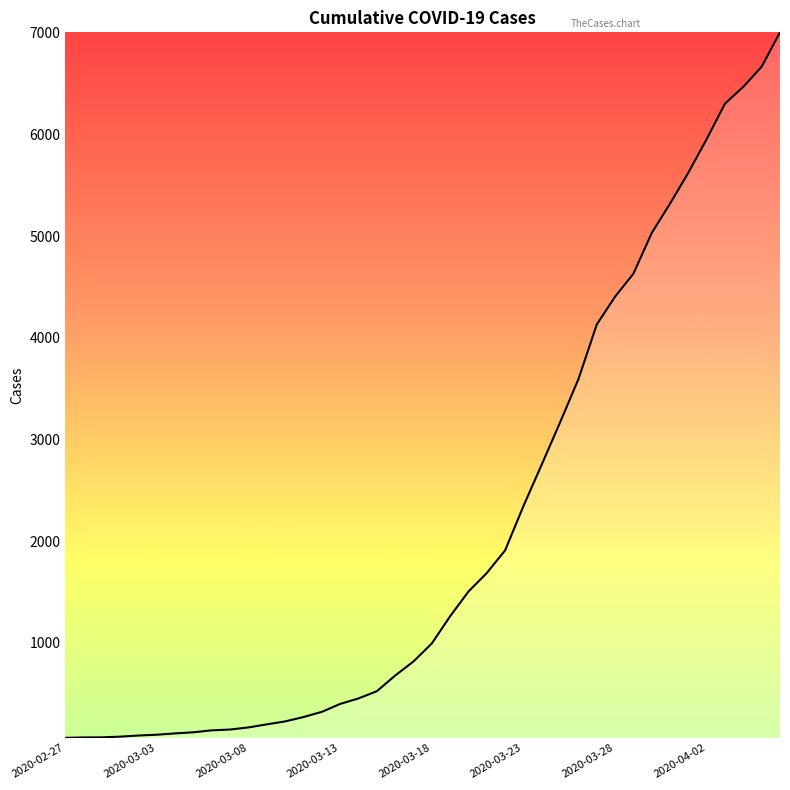

Does the chart display data point markers on the line(s)?

No